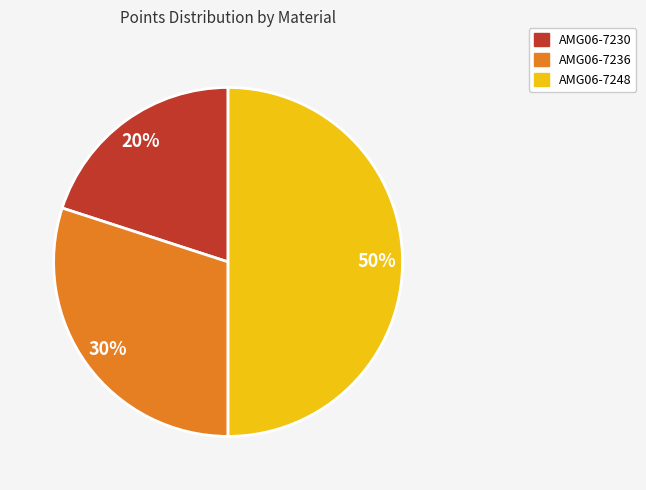

Does AMG06-7236 represent more than half of the total?

No